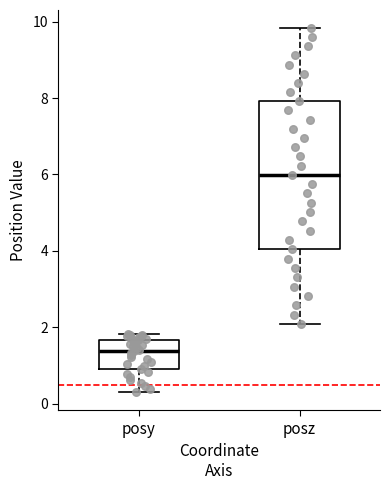

Comparing the boxes themselves (not the whiskers), which one is the tallest?

posz